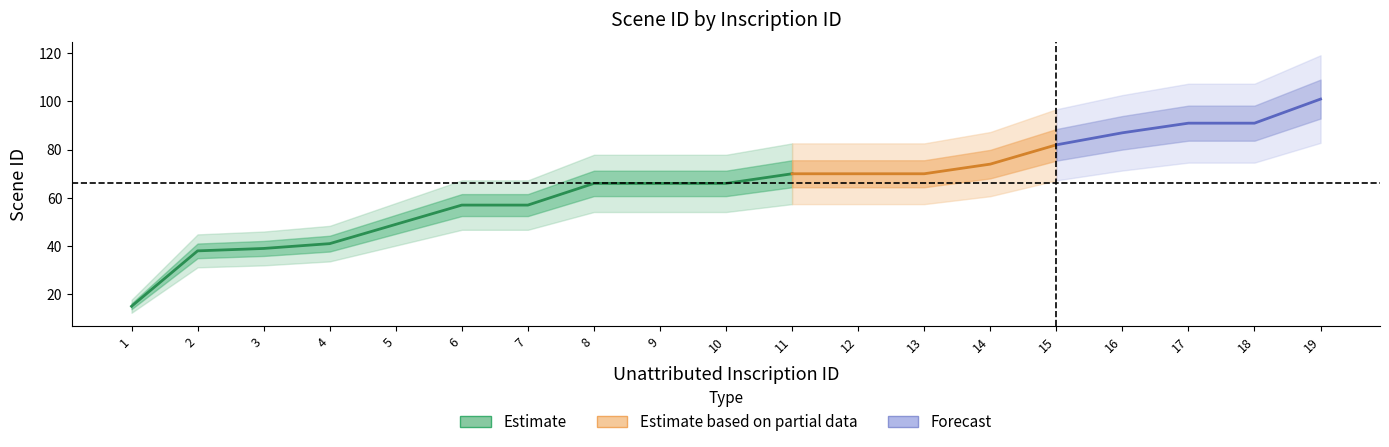

True or false: the data shows 29 at 8.

False